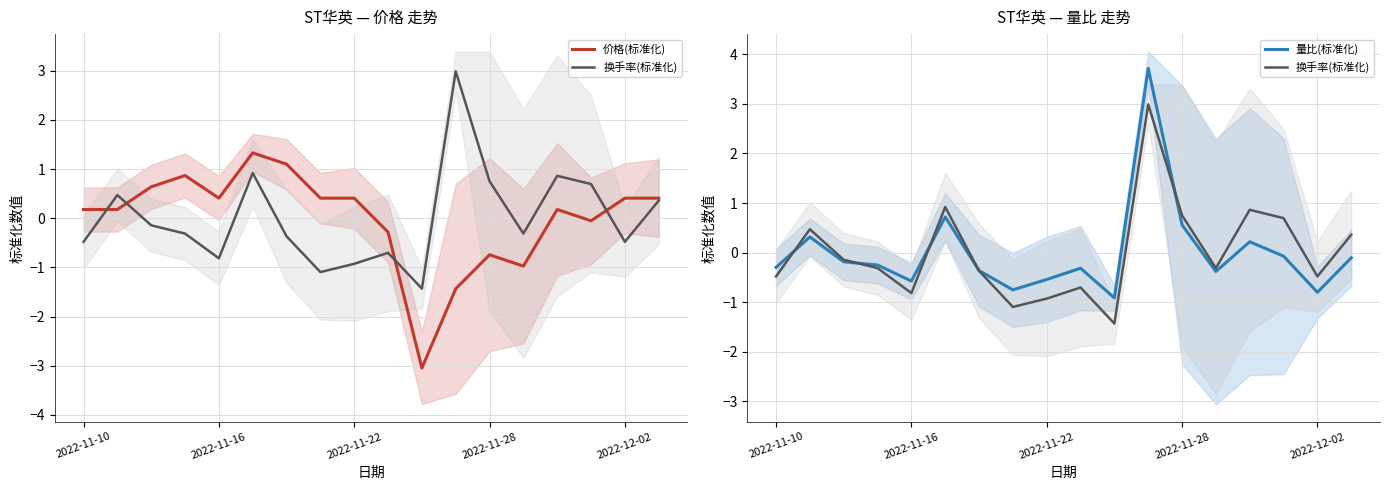

The value of 换手率(标准化) at 7 is -0.7. True or false?

False